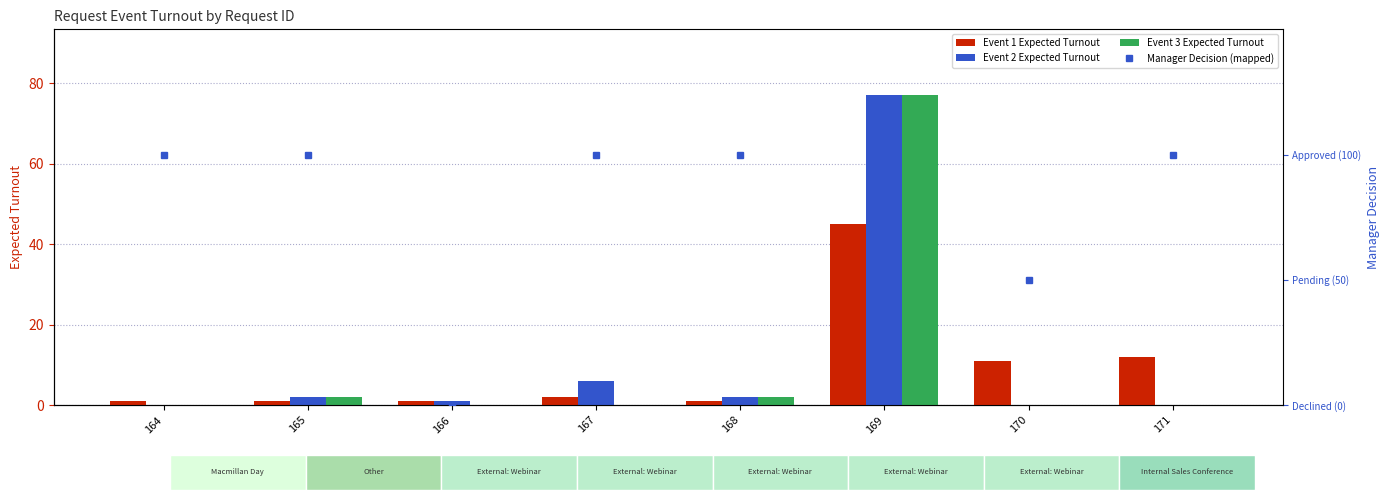

Rank the categories by Event 3 Expected Turnout value from lowest to highest.

164, 166, 167, 170, 171, 165, 168, 169